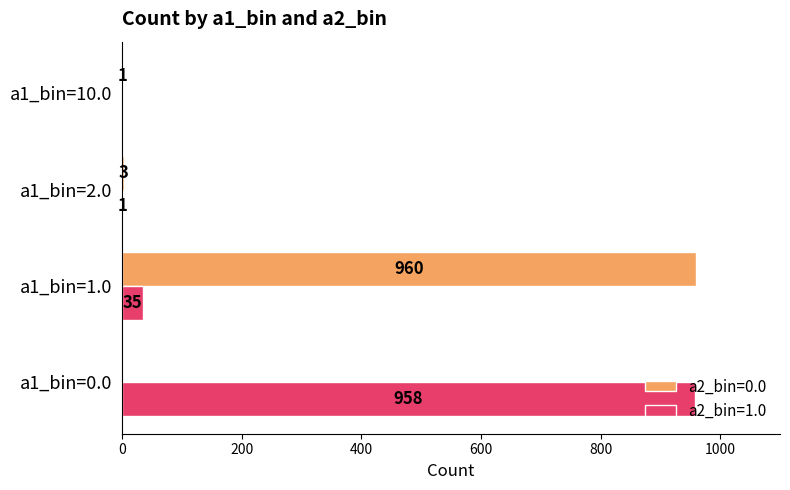

What is the sum of all a2_bin=0.0 values?

964